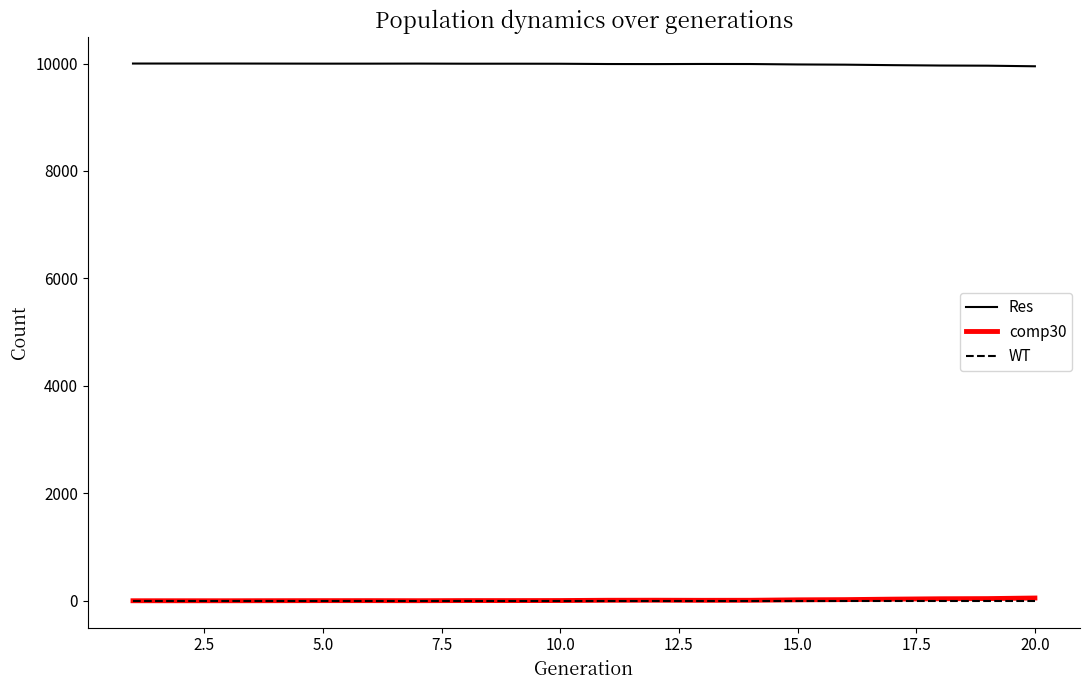

True or false: comp30 and Res intersect in this chart.

False